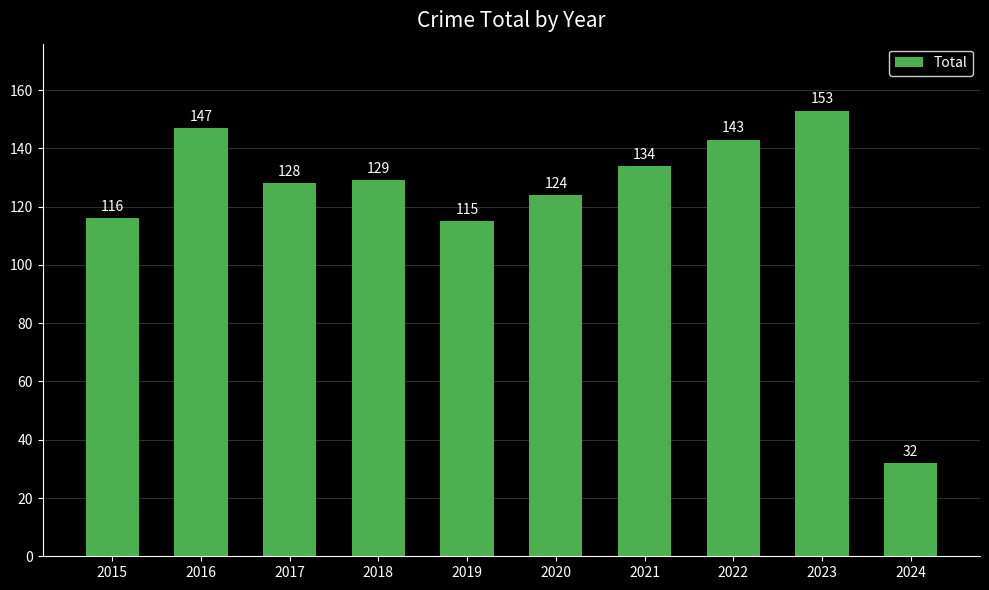

What is the sum of the values at 2021 and 2016?

281